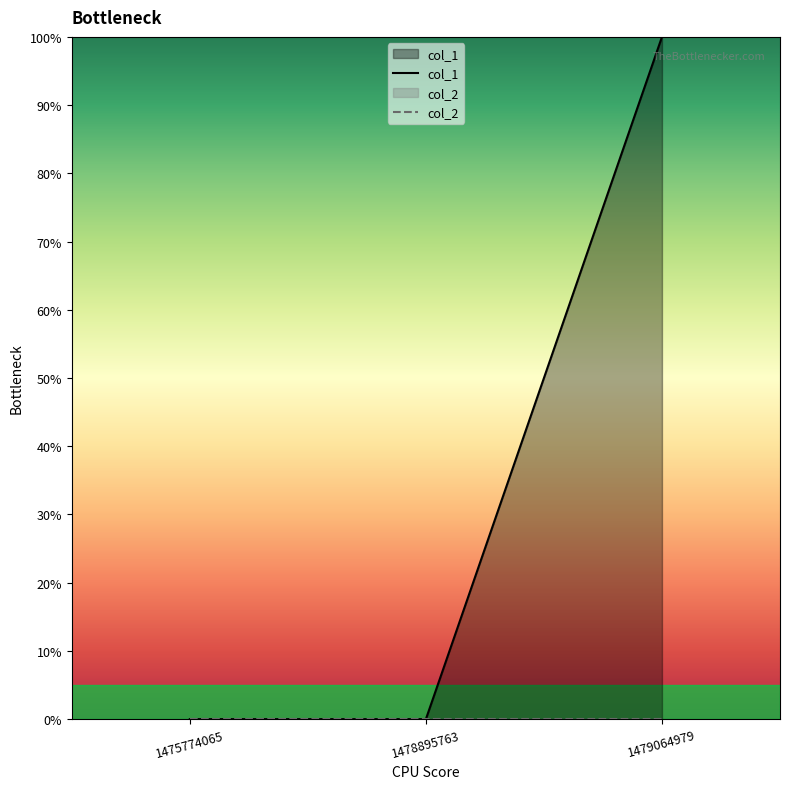

What is the sum of all col_1 values?

1